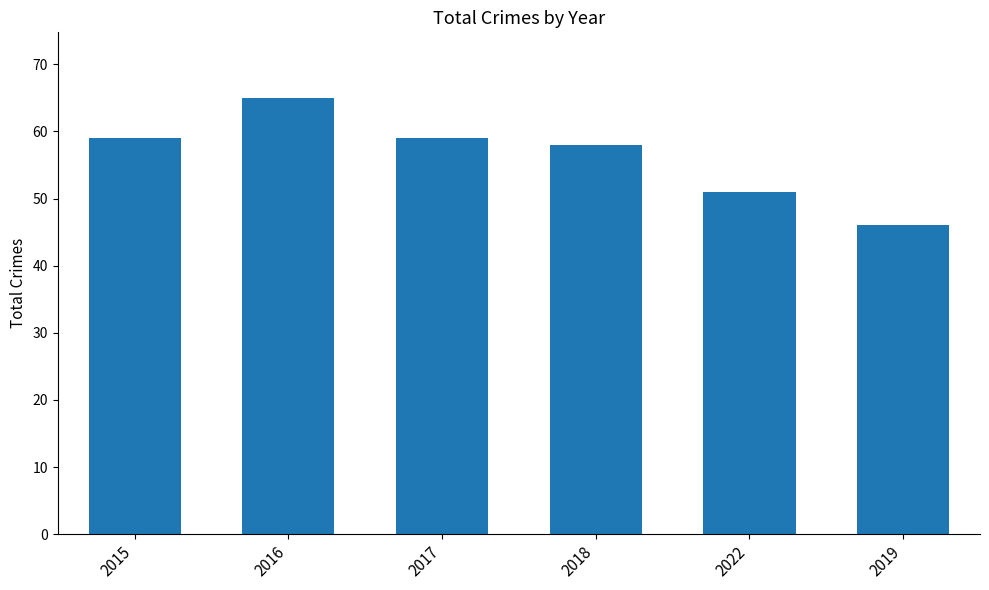

Reading left to right, what are all the values shown in this chart?

59	65	59	58	51	46